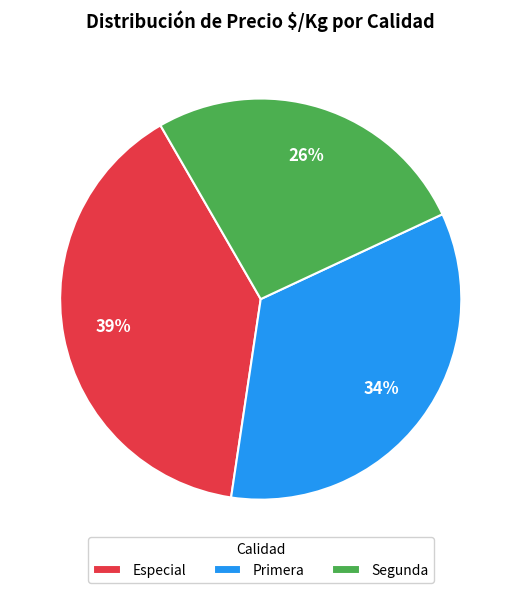

What percentage is the Especial slice, to the nearest percent?

39%